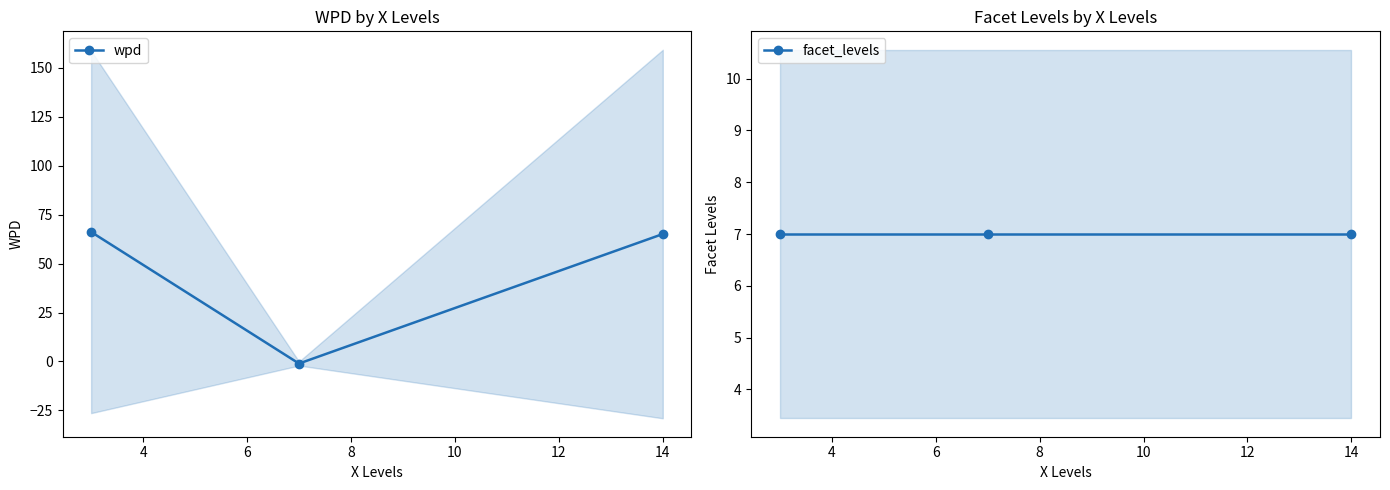

What is the highest value of the wpd series?

66.2